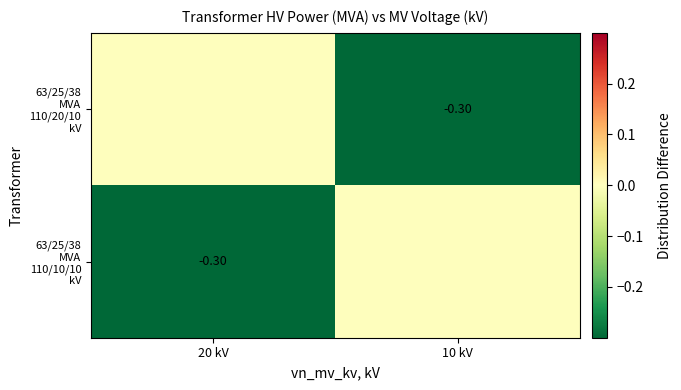

At which label is 63/25/38 MVA 110/10/10 kV closest to 0?

10 kV